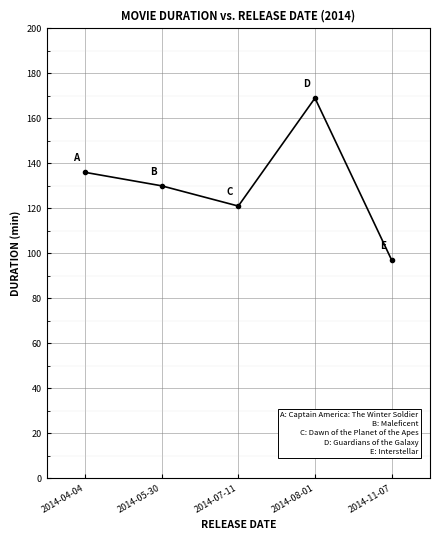

Which label corresponds to the largest value in the chart?

2014-08-01